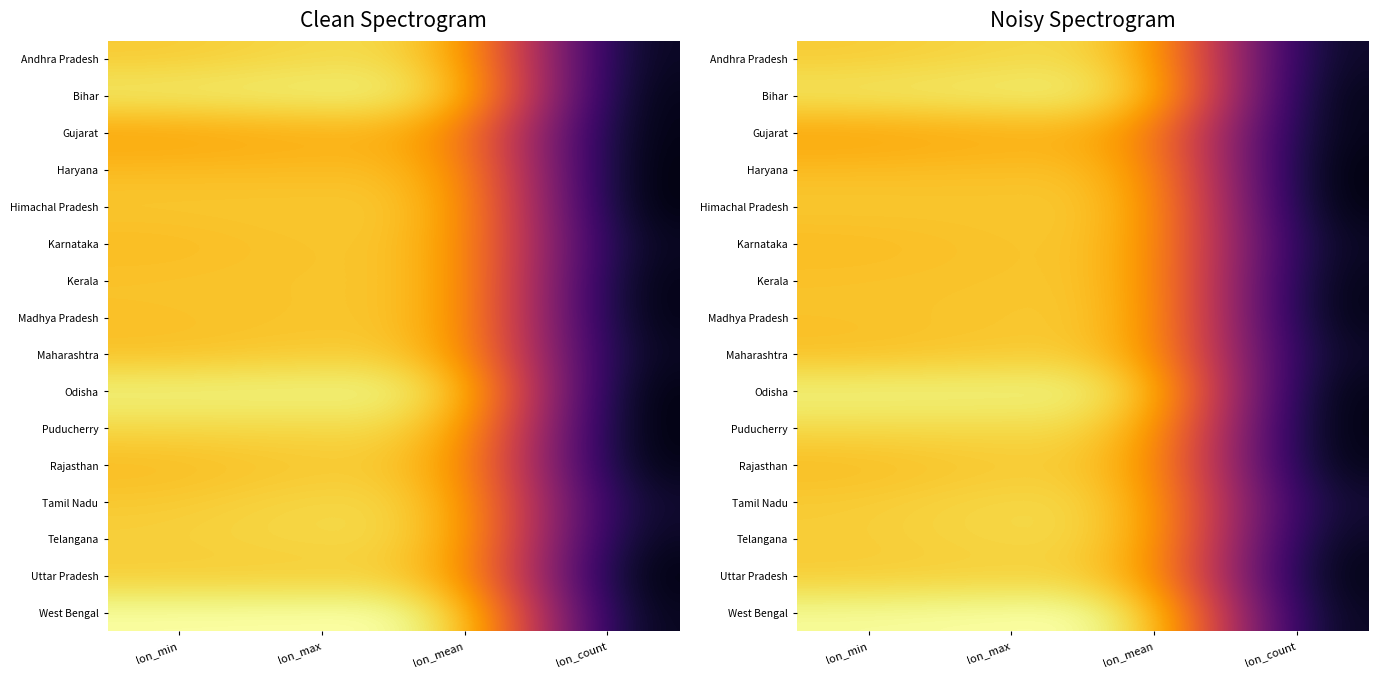

Is the value of Tamil Nadu at lon_min greater than the value of Bihar at lon_max?

No